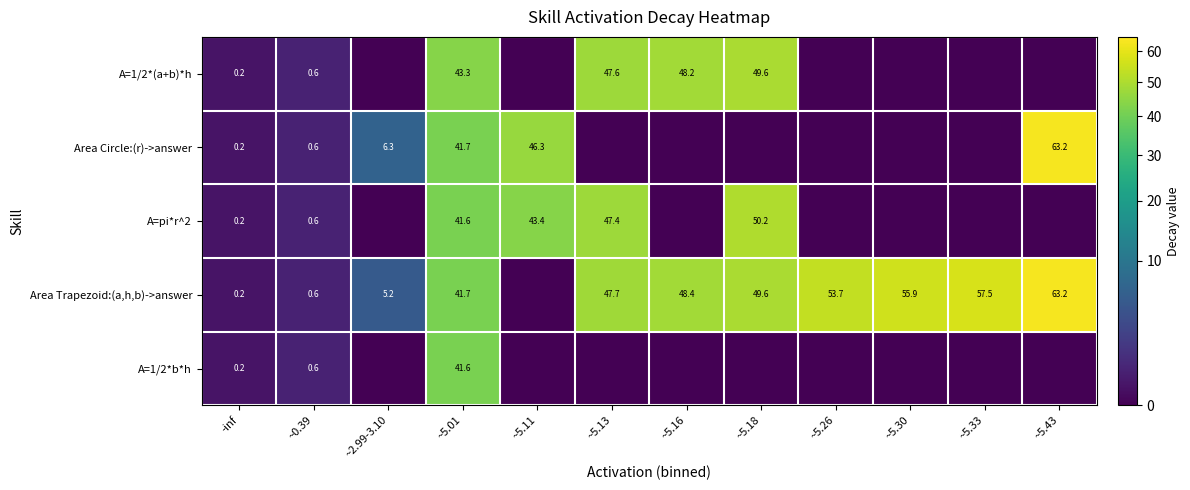

Is it true that Area Circle:(r)->answer equals 41.7 at ~5.01?

True